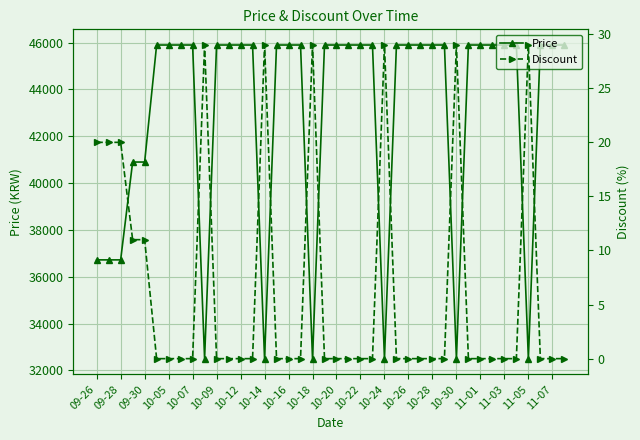

What is the highest value of the Price series?

45900